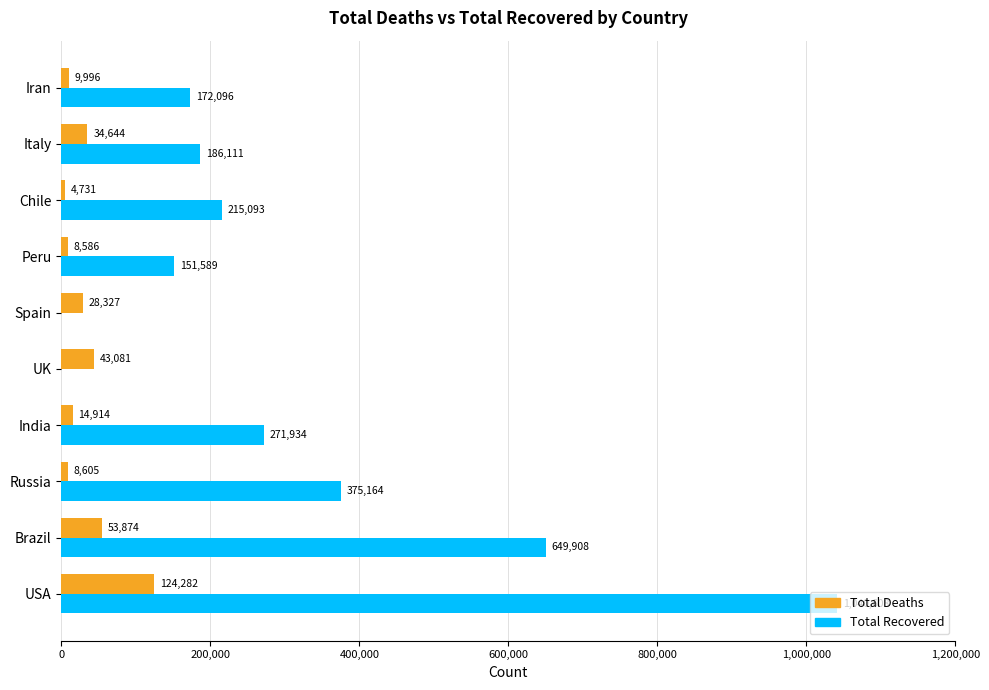

What is the sum of all Total Recovered values?

3062503